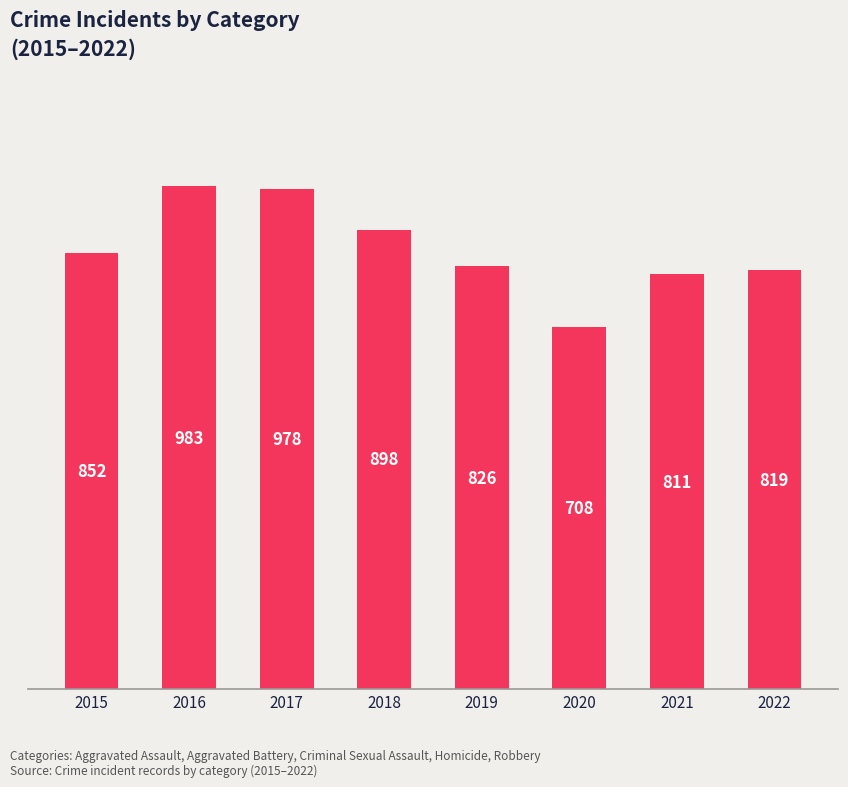

List the labels in order of value, largest first.

2016, 2017, 2018, 2015, 2019, 2022, 2021, 2020